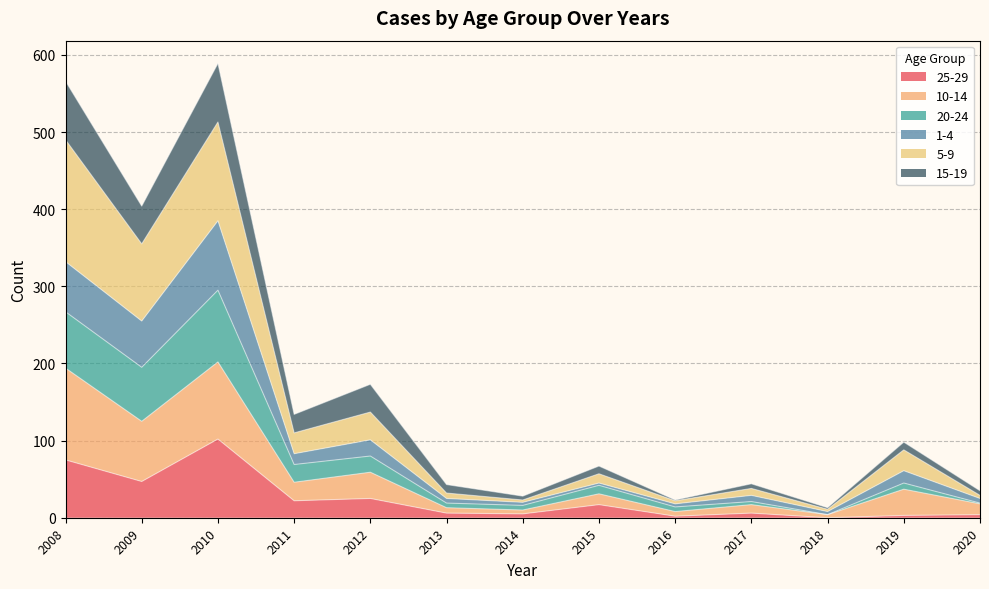

How many series are shown in this chart?

6